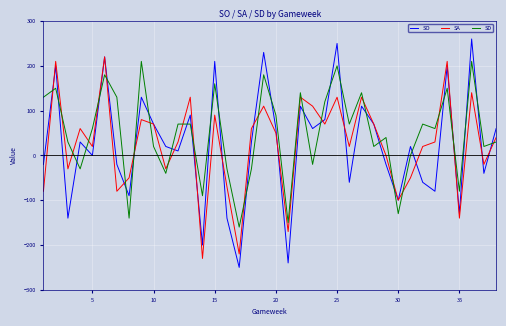

What is the maximum value shown in the chart?

260